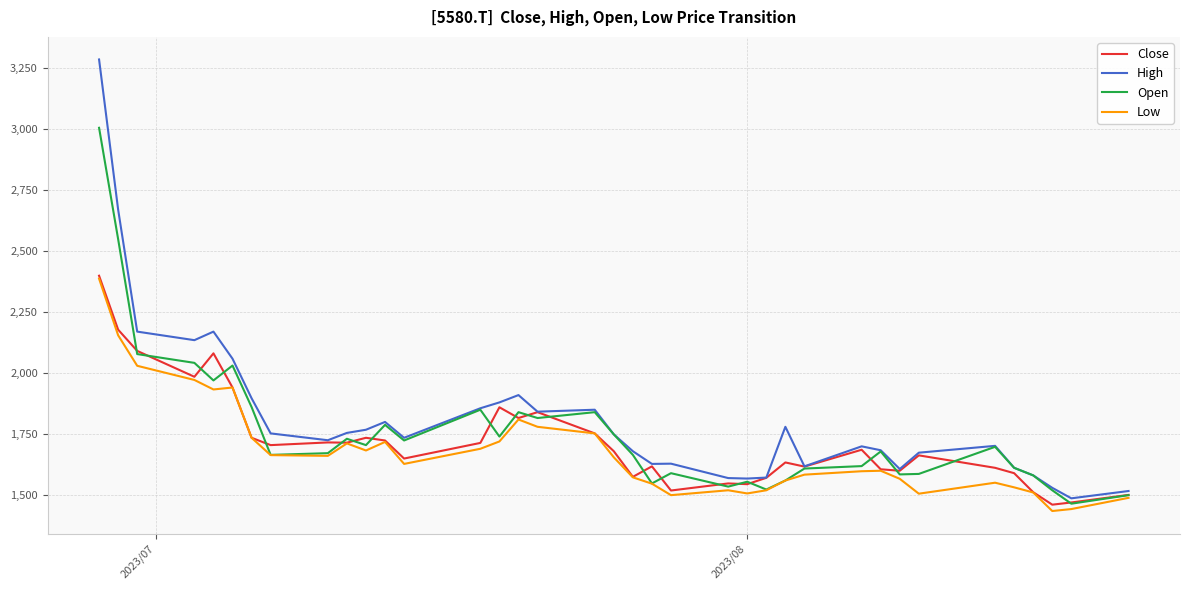

What is the minimum value shown in the chart?

1435